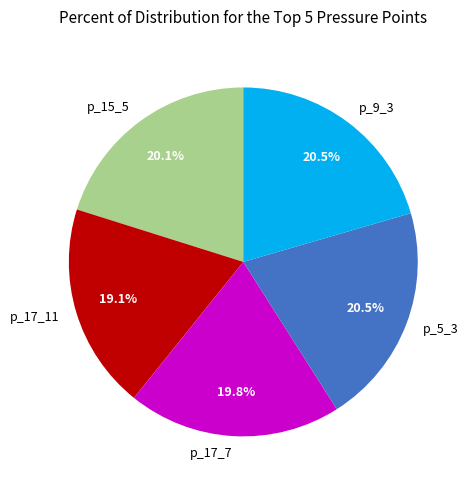

How many slices are in this pie chart?

5